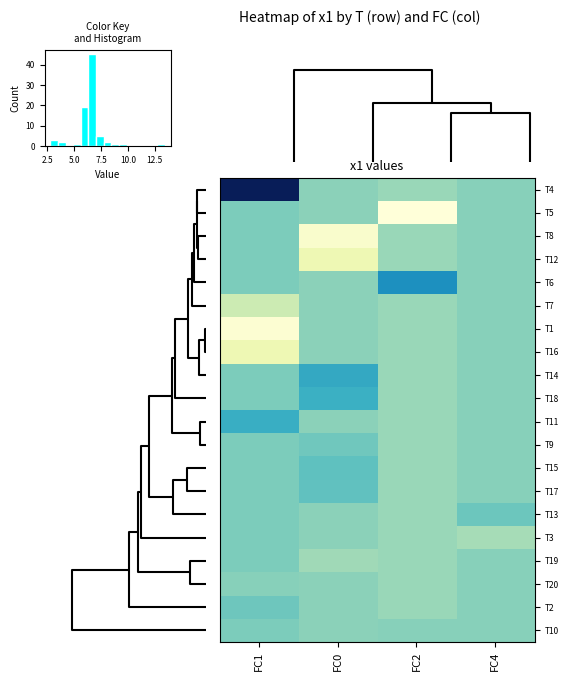

Which category has the highest value in the T20 series?

FC4